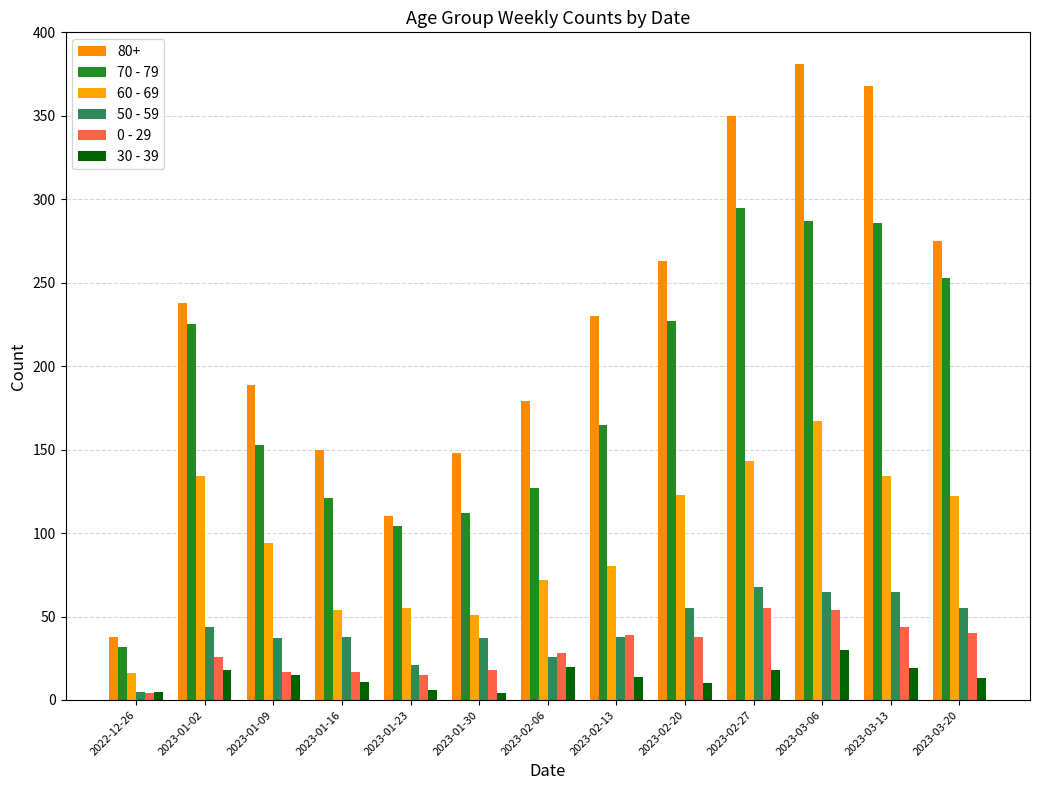

What is the maximum value shown in the chart?

381